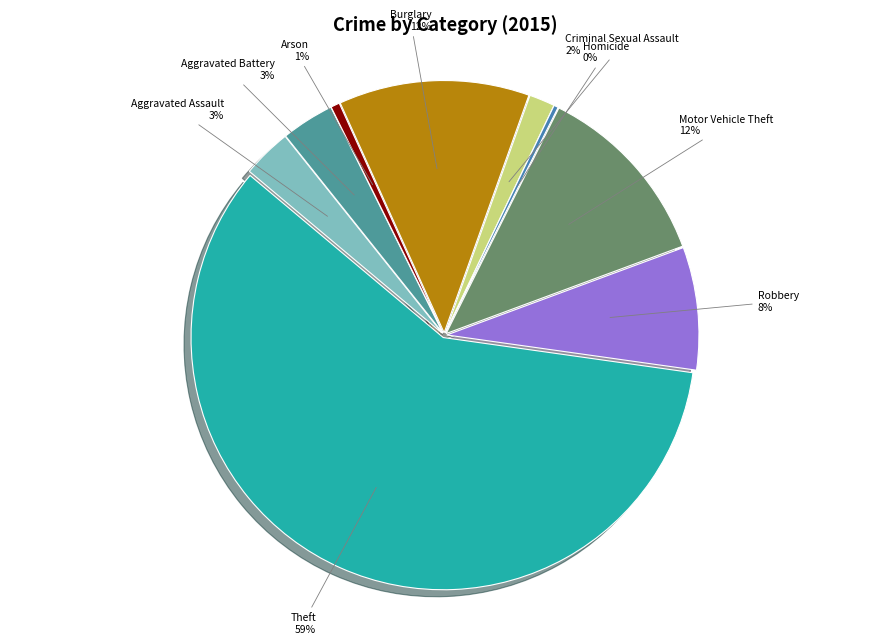

True or false: Robbery accounts for 14% of the total.

False